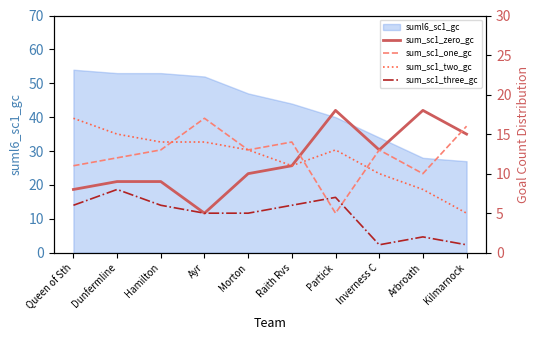

Where is the first local maximum for sum_sc1_zero_gc?

Partick